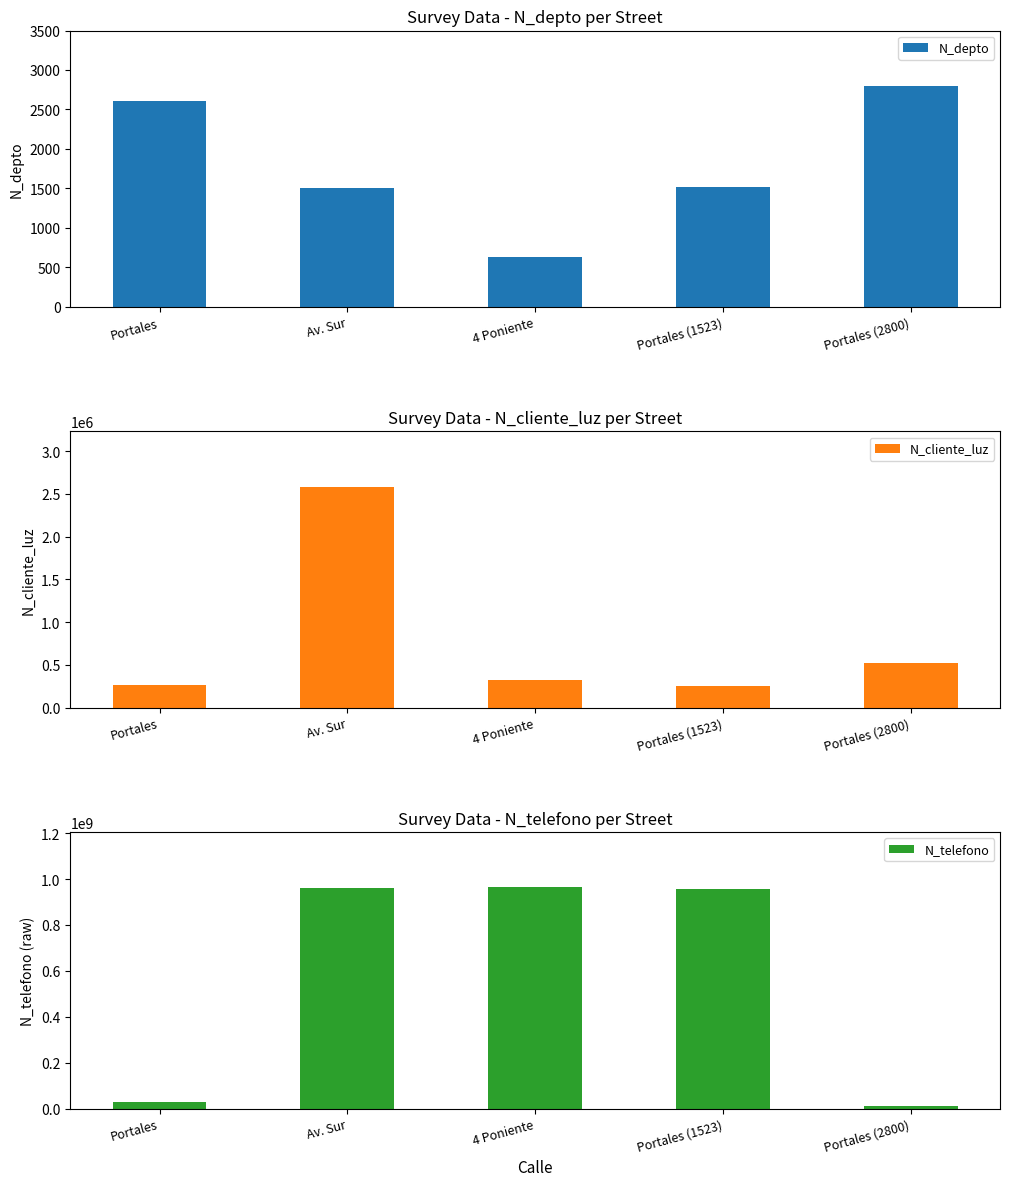

What is the average value of the N_depto series?

1814